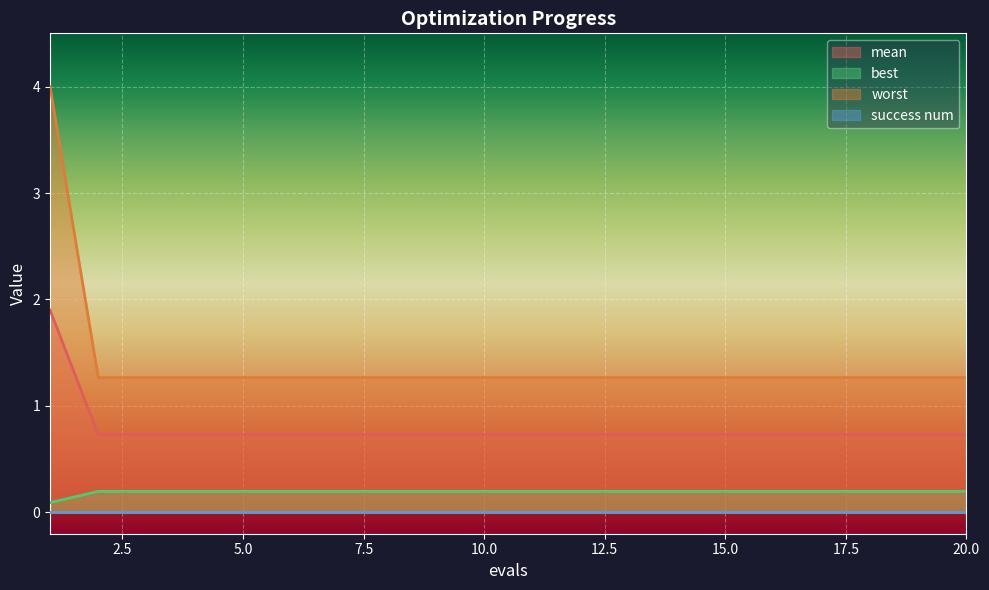

Does the chart display data point markers on the line(s)?

No